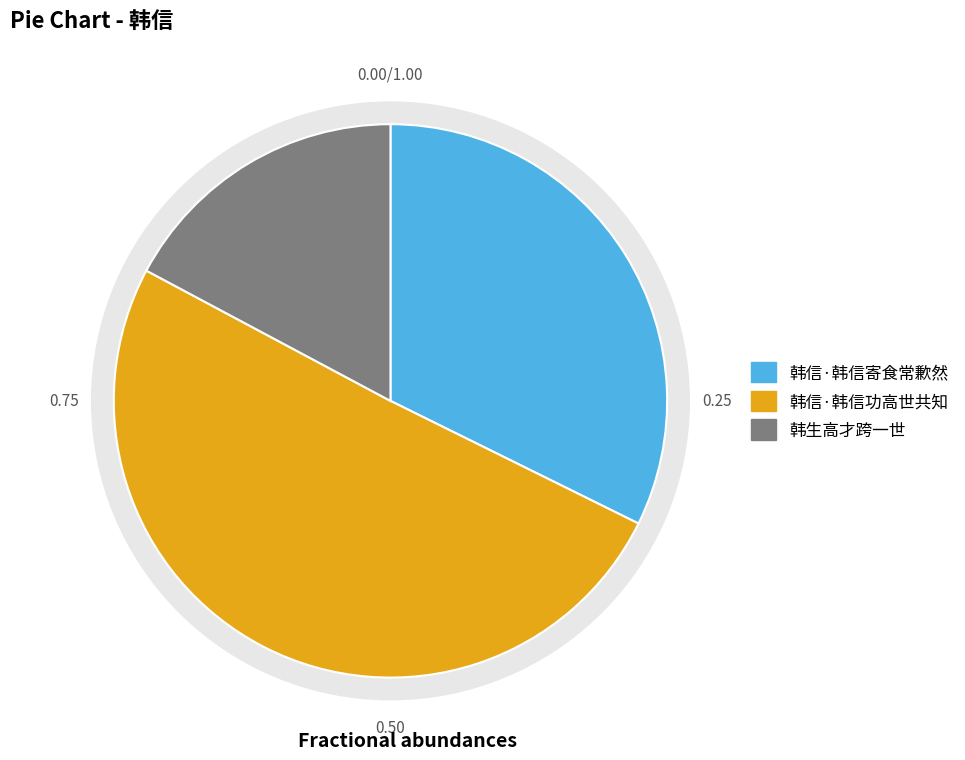

How many segments does this pie chart have?

3